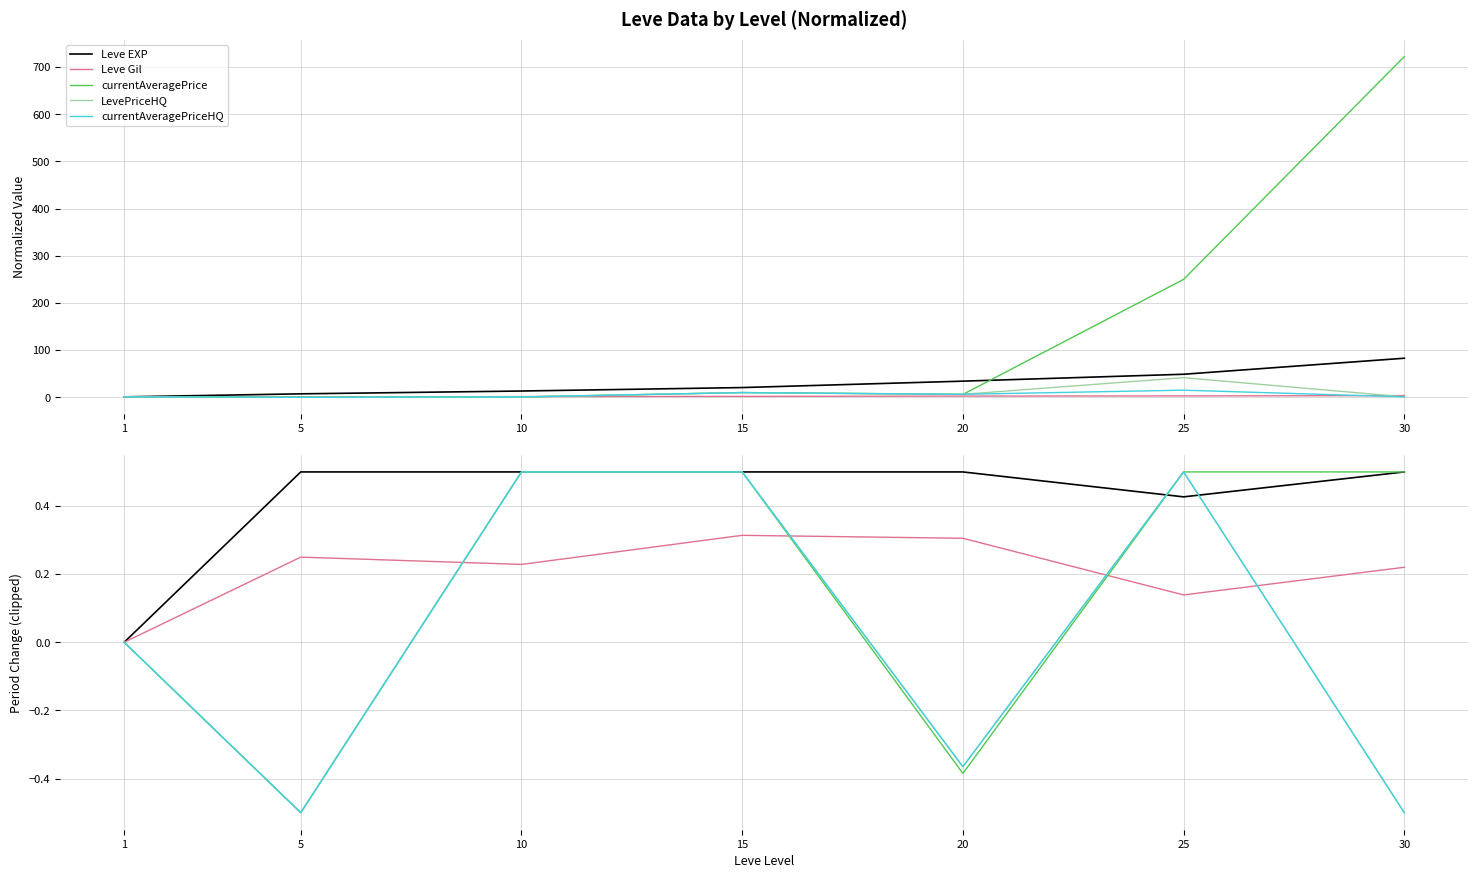

How many interior local peaks does the currentAveragePriceHQ series have?

1